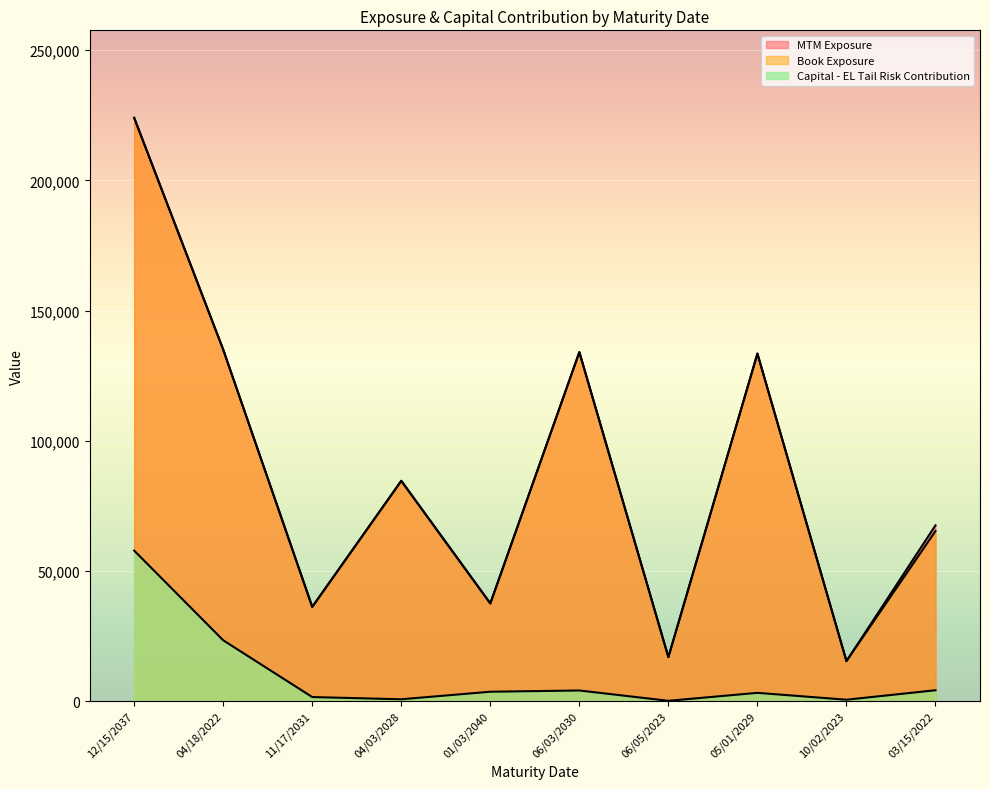

Reading right to left, list all the values displayed in this chart.

MTM Exposure: 03/15/2022=67500.0	10/02/2023=15363.3	05/01/2029=133458.6	06/05/2023=16887.2	06/03/2030=134033.9	01/03/2040=37508.8	04/03/2028=84600.0	11/17/2031=36191.0	04/18/2022=135000.0	12/15/2037=224013.3
Book Exposure: 03/15/2022=65319.8	10/02/2023=15363.3	05/01/2029=133458.6	06/05/2023=16887.2	06/03/2030=134033.9	01/03/2040=37508.8	04/03/2028=84600.0	11/17/2031=36190.9	04/18/2022=135000.0	12/15/2037=224013.3
Capital - EL Tail Risk Contribution: 03/15/2022=4170.3	10/02/2023=531.9	05/01/2029=3174.0	06/05/2023=112.2	06/03/2030=4076.6	01/03/2040=3602.4	04/03/2028=703.9	11/17/2031=1558.0	04/18/2022=23359.5	12/15/2037=57797.7